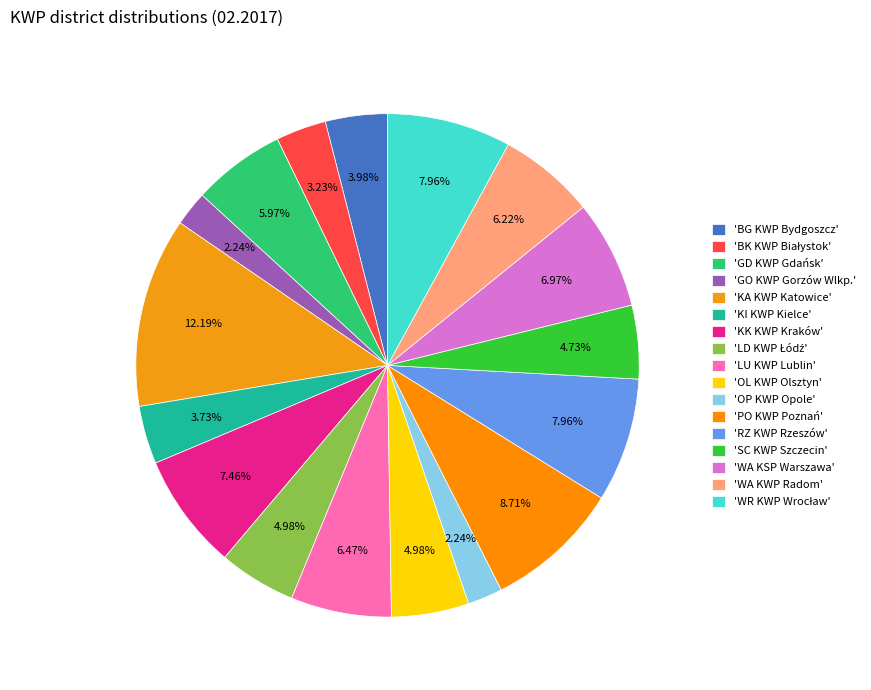

Rank the categories by value from highest to lowest.

KA KWP Katowice, PO KWP Poznań, RZ KWP Rzeszów, WR KWP Wrocław, KK KWP Kraków, WA KSP Warszawa, LU KWP Lublin, WA KWP Radom, GD KWP Gdańsk, LD KWP Łódź, OL KWP Olsztyn, SC KWP Szczecin, BG KWP Bydgoszcz, KI KWP Kielce, BK KWP Białystok, GO KWP Gorzów Wlkp., OP KWP Opole